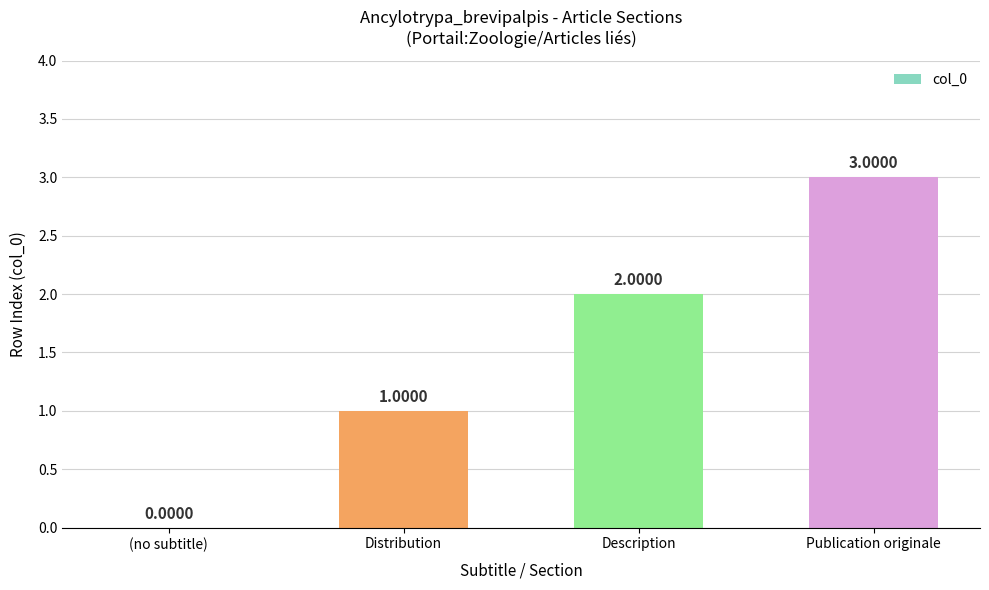

Count the values in the range 1 to 3.

3